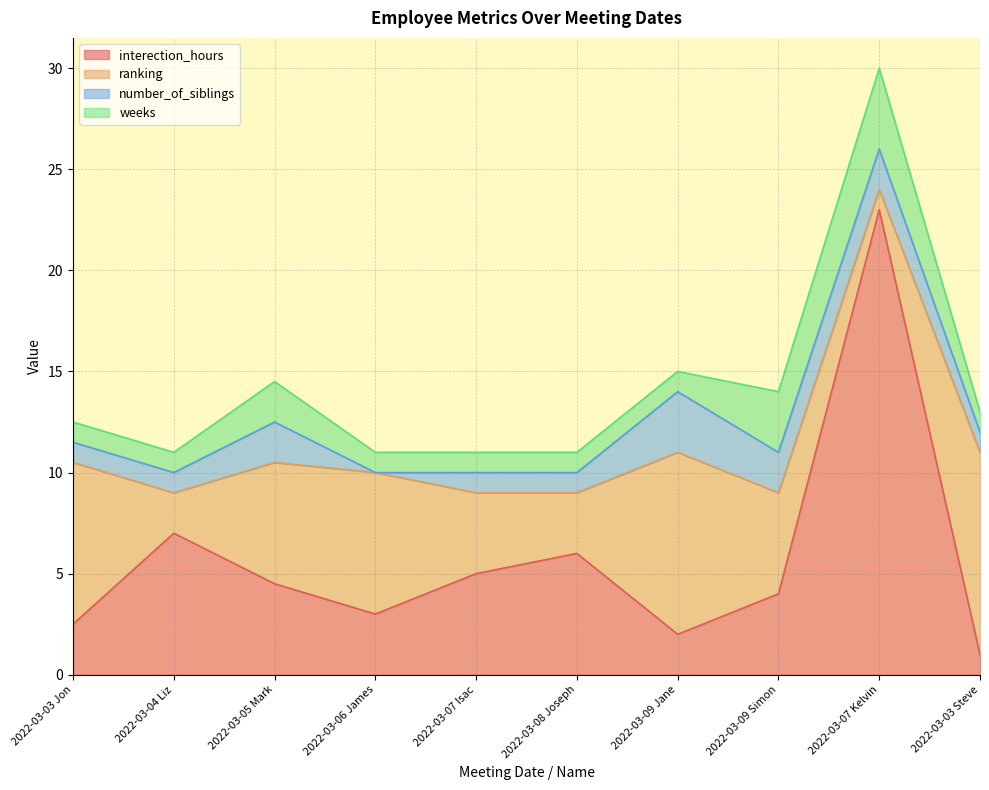

What is the label of the 9th point from the left?

2022-03-07 Kelvin